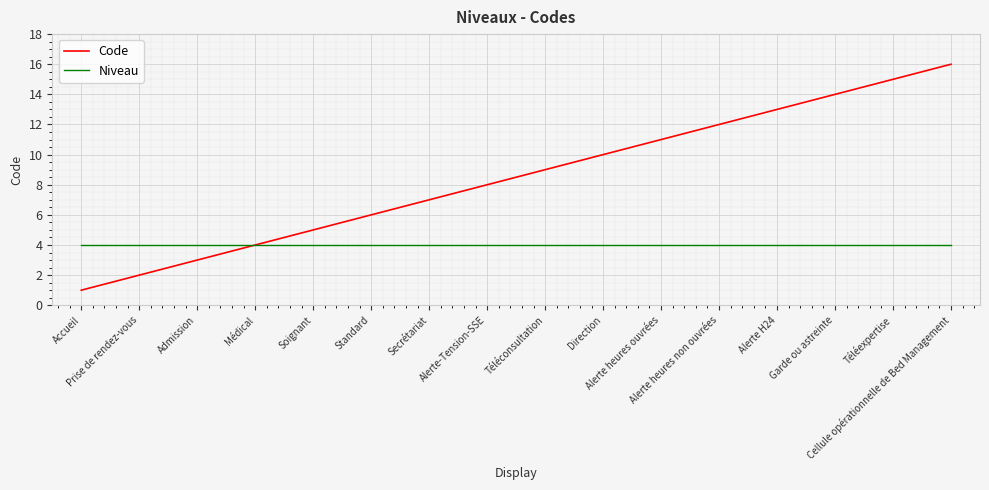

Which series has the largest range (max minus min)?

Code